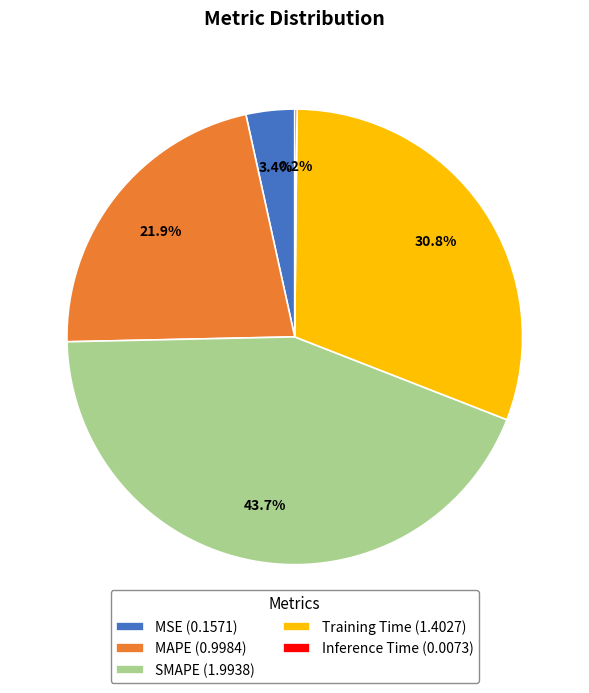

What is the ratio of the value at MAPE (0.9984) to the value at Training Time (1.4027)?

0.7